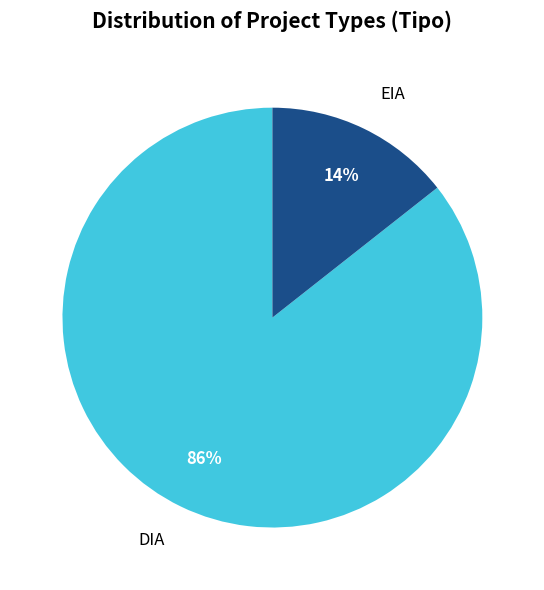

Is there any slice that represents more than half of the pie?

Yes